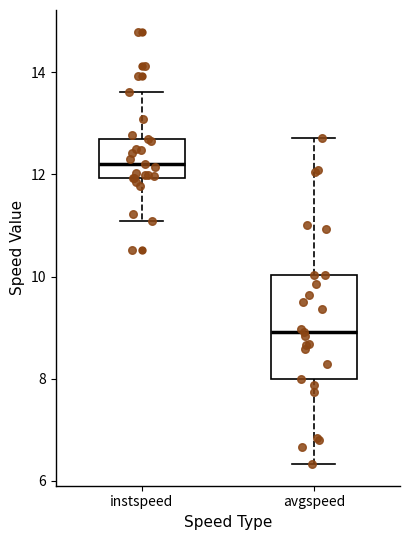

Which box's median line is the lowest?

avgspeed